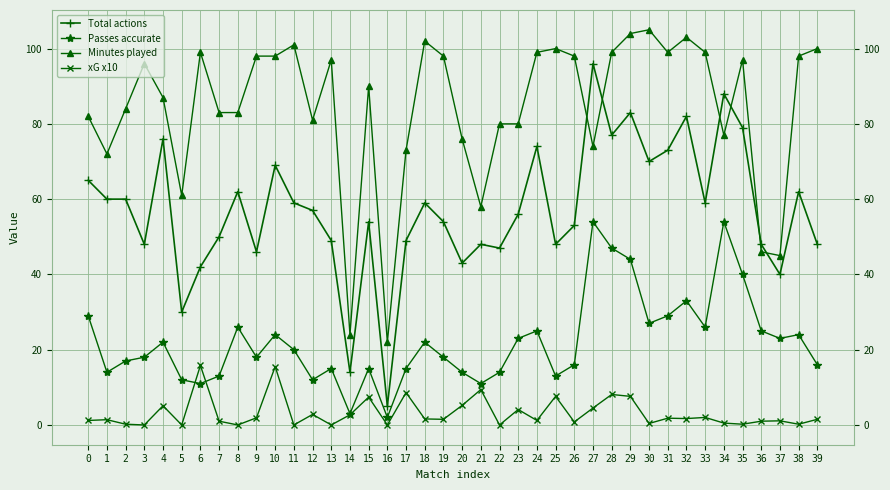

Which series has the widest spread of values?

Total actions